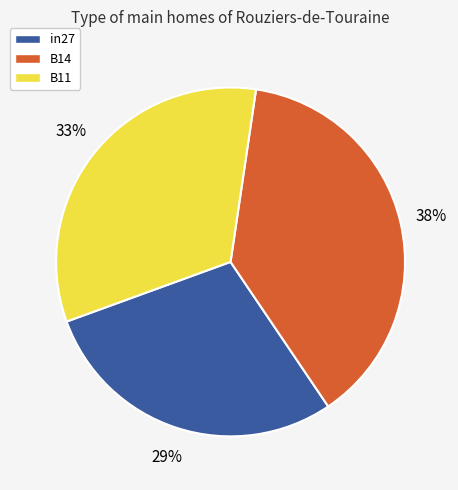

Between B14 and B11, which is larger?

B14